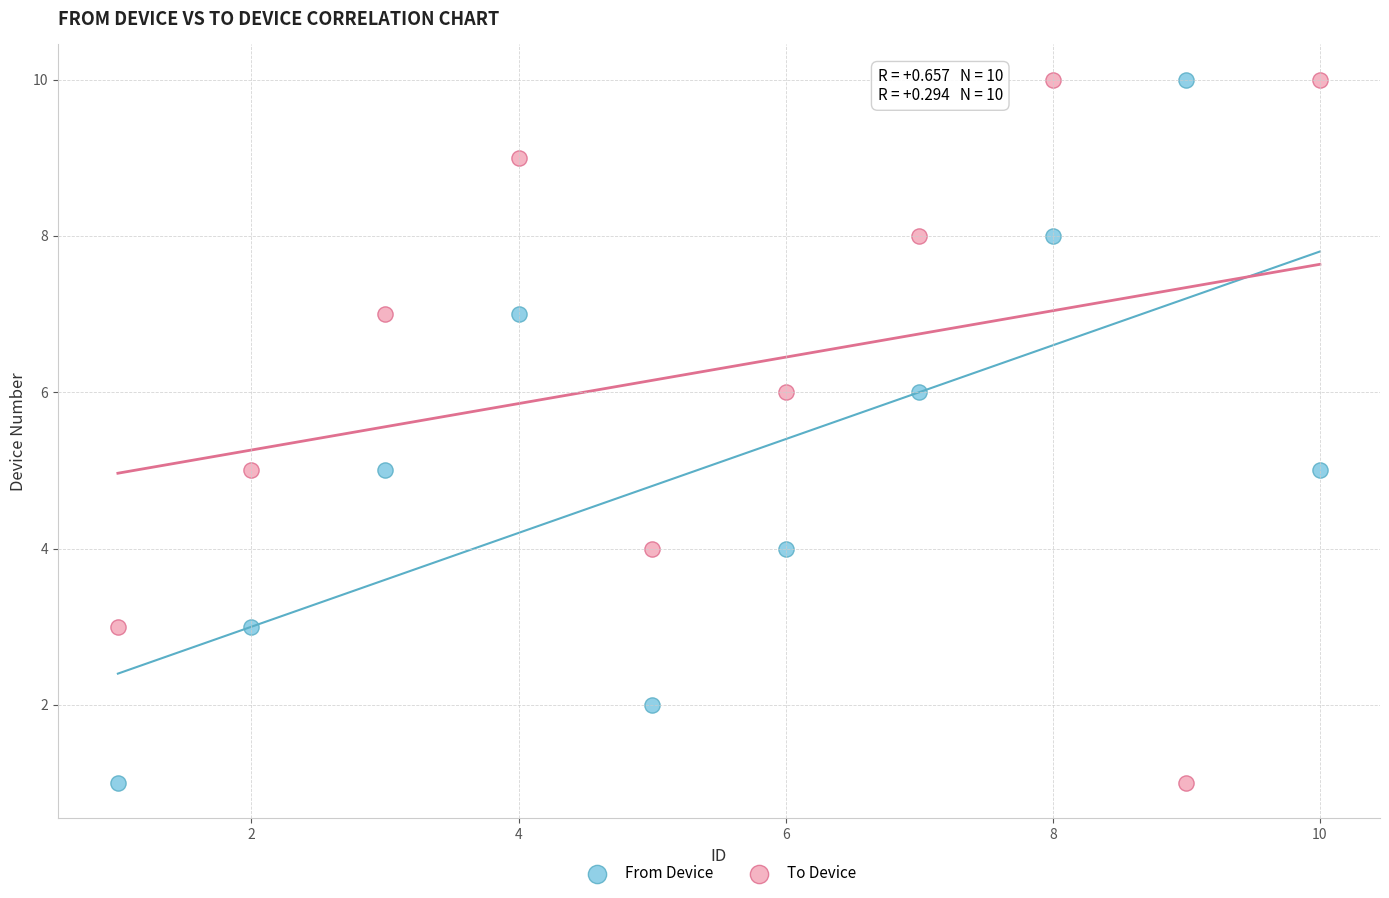

Across all data points, what is the range of Y values (max minus min)?

9